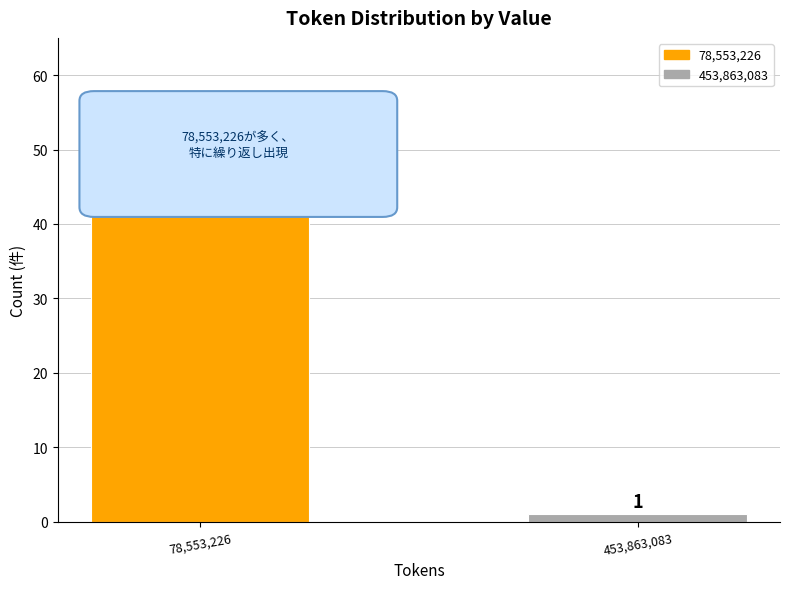

Approximately how many times larger is the value at 78,553,226 compared to 453,863,083?

52.0